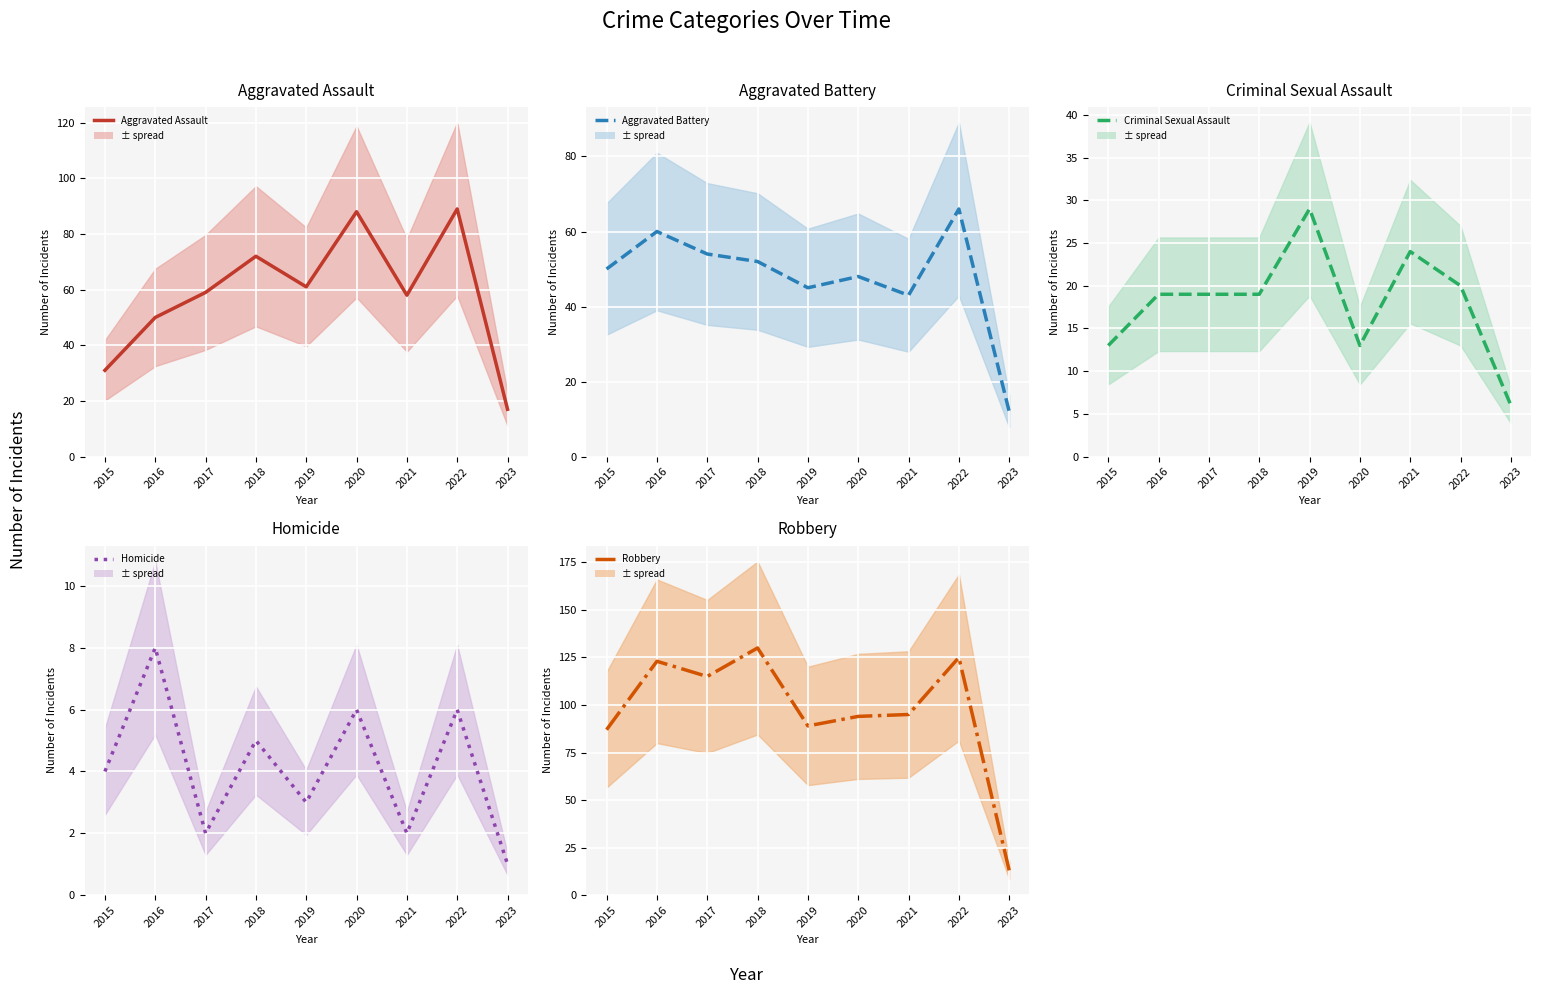

What are all the series names shown in the legend?

Aggravated Assault, Aggravated Battery, Criminal Sexual Assault, Homicide, Robbery